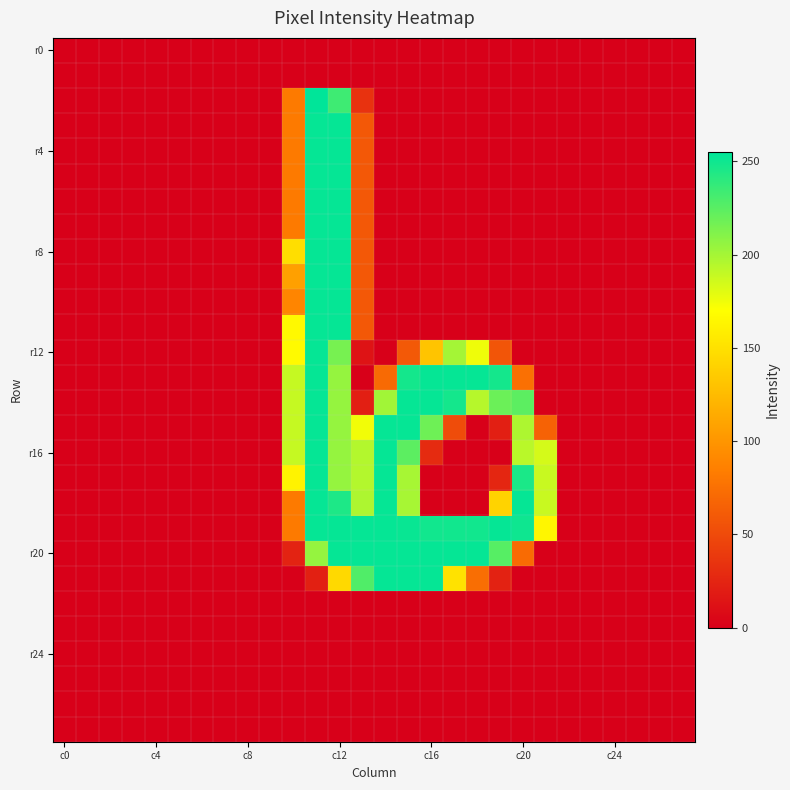

How many categories are shown in the chart?

28